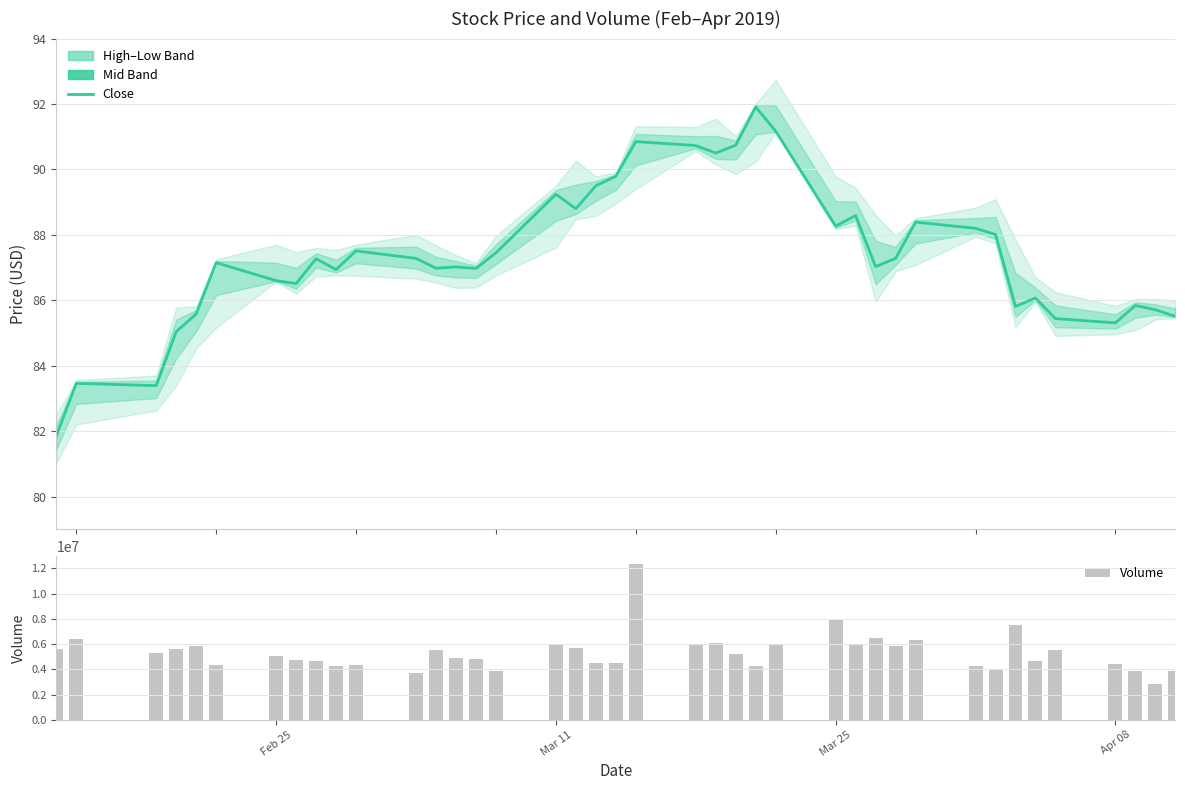

How many values in the Volume series exceed 5253800?

19